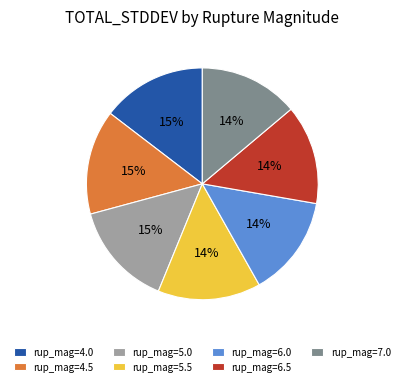

Count the number of slices in the pie.

7